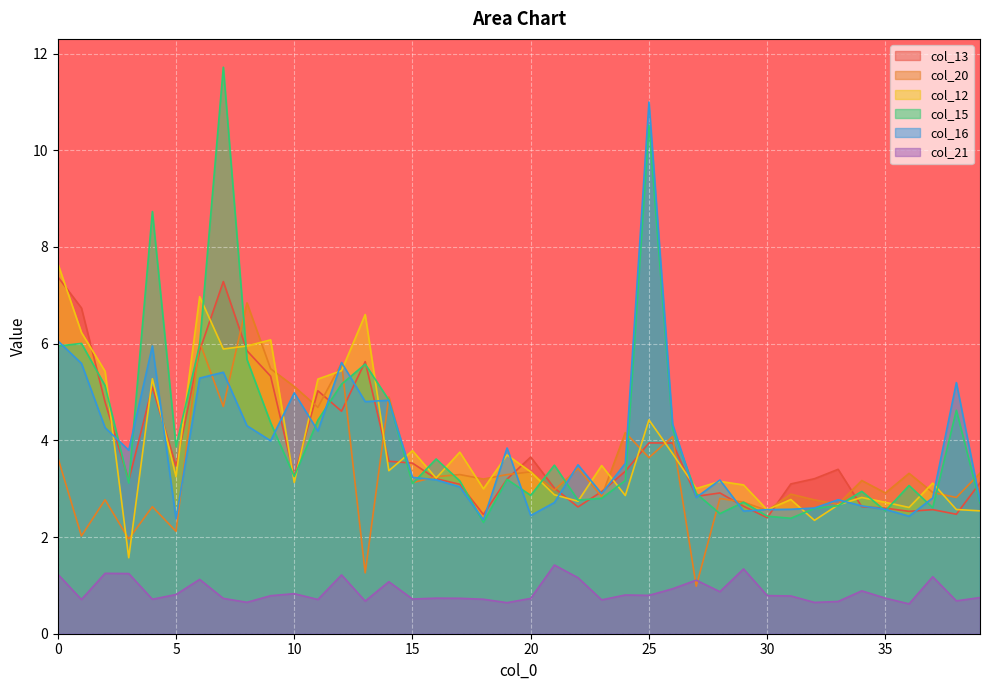

The value of col_21 at 2 is 1.2. True or false?

True